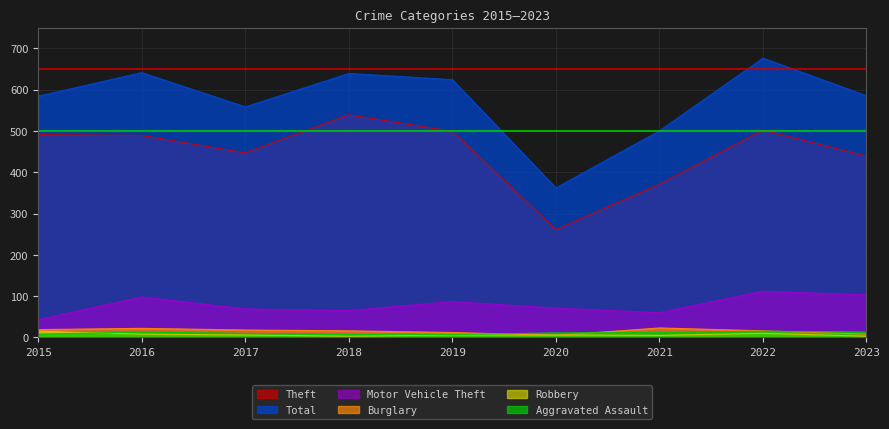

The Robbery series shows 6 at 2017. True or false?

True